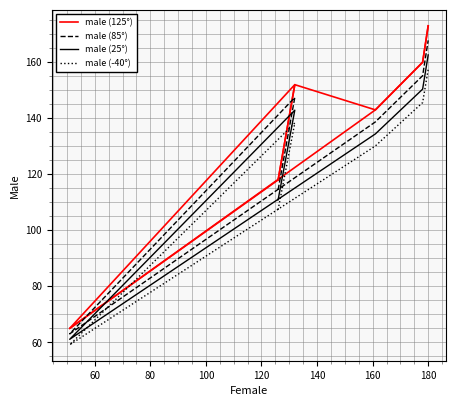

What is the spread (max minus min) of values at 60?

13.7